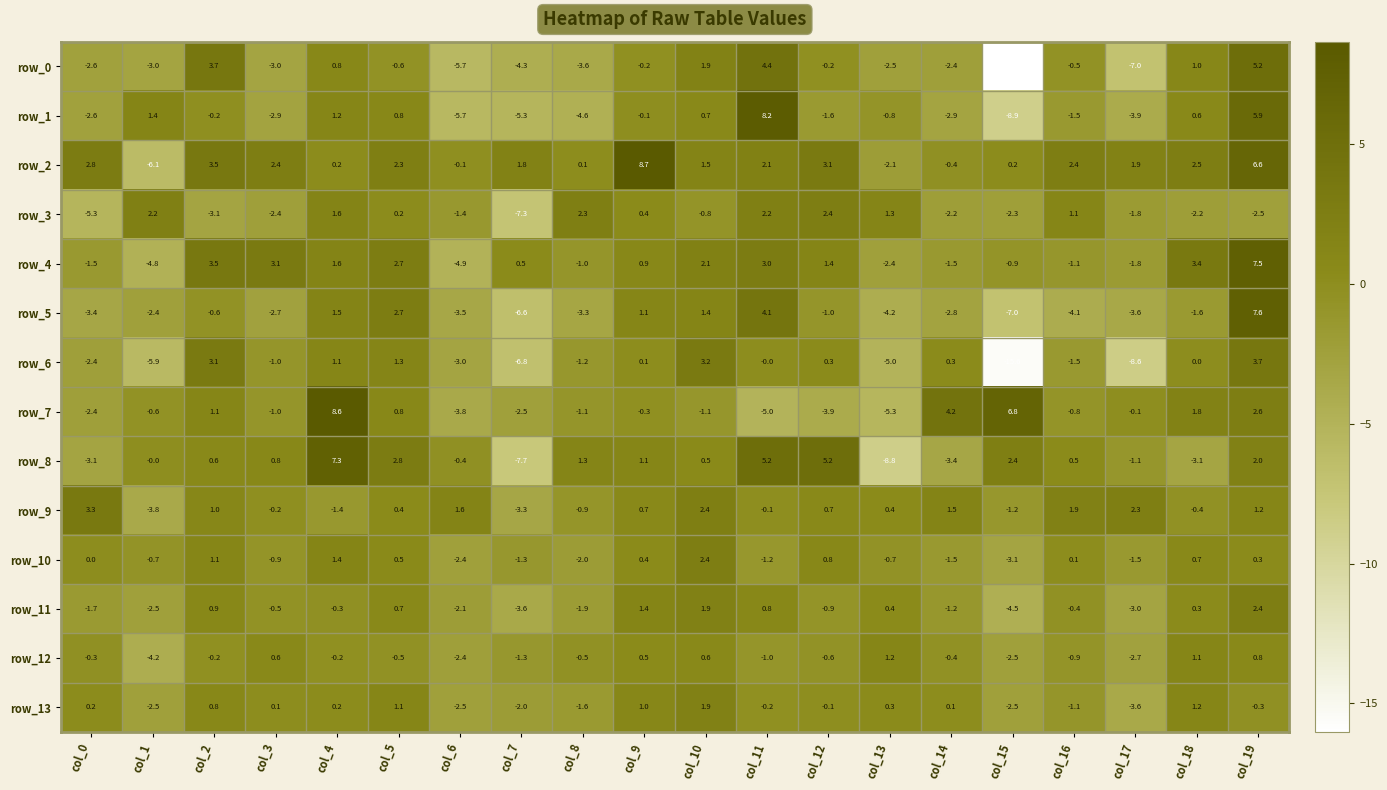

What is the highest value of the row_9 series?

3.3